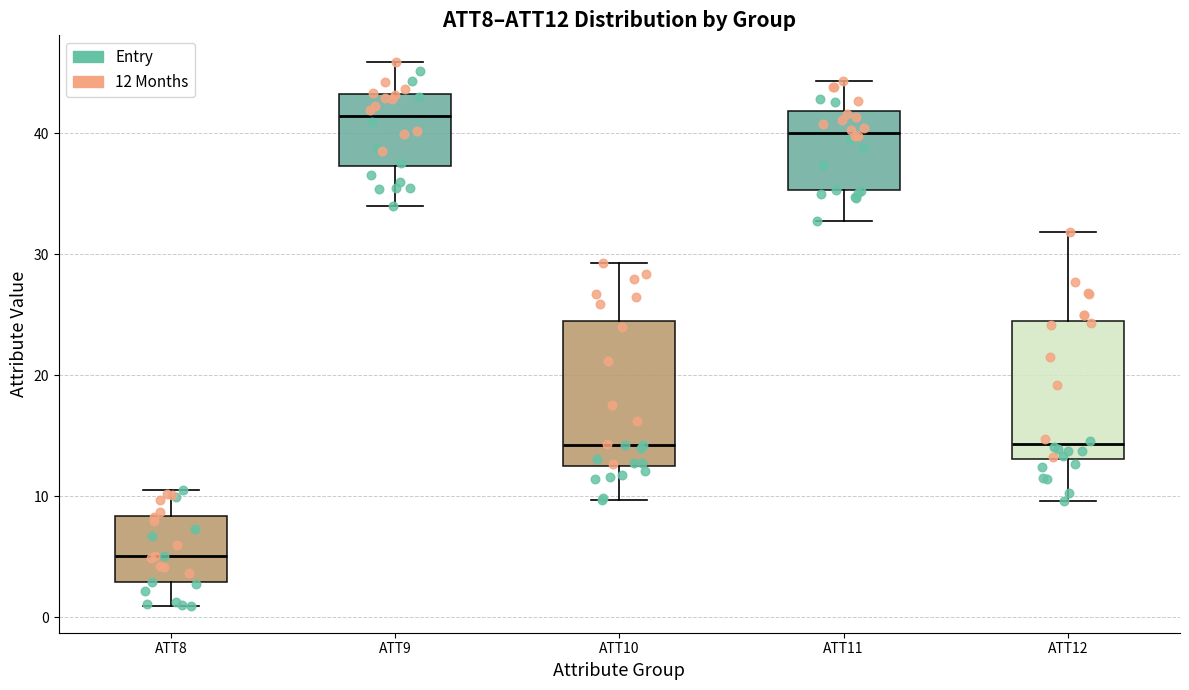

Reading left to right, read every box against the y-axis: the position of its median line, the range the box covers, and the ends of its whiskers. The values are not printed on the chart, so give them approximately, as read against the axis.

ATT8: median 5, box 3 to 8, whiskers 1 to 10
ATT9: median 41, box 37 to 43, whiskers 34 to 46
ATT10: median 14, box 13 to 24, whiskers 10 to 29
ATT11: median 40, box 35 to 42, whiskers 33 to 44
ATT12: median 14, box 13 to 24, whiskers 10 to 32